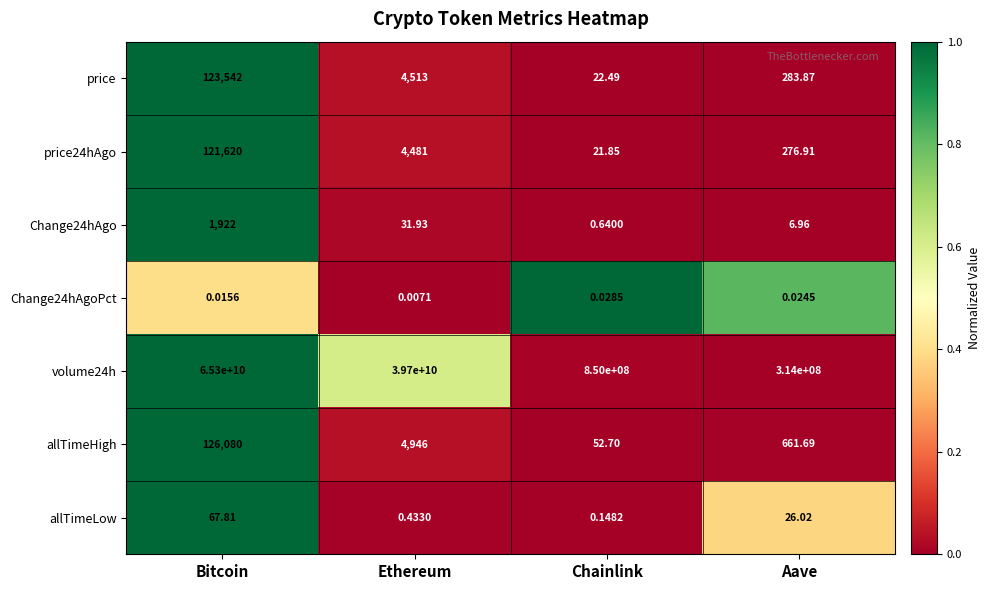

At which label does allTimeLow first exceed 26?

Bitcoin